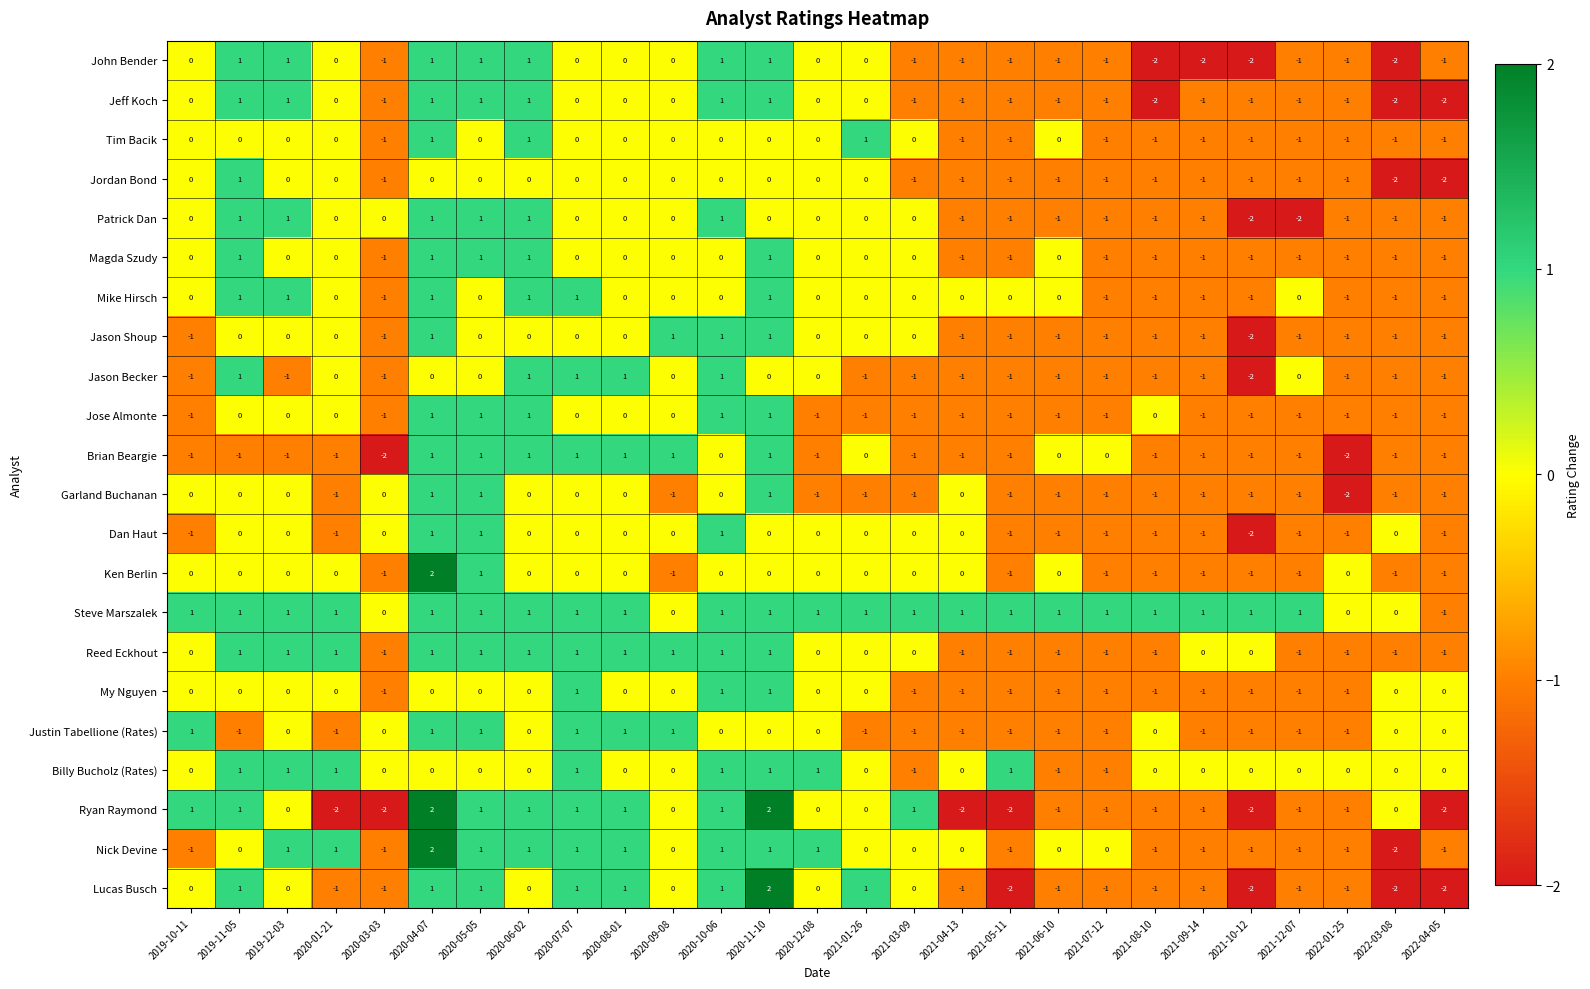

At which category is the sum across all series the highest?

2020-04-07